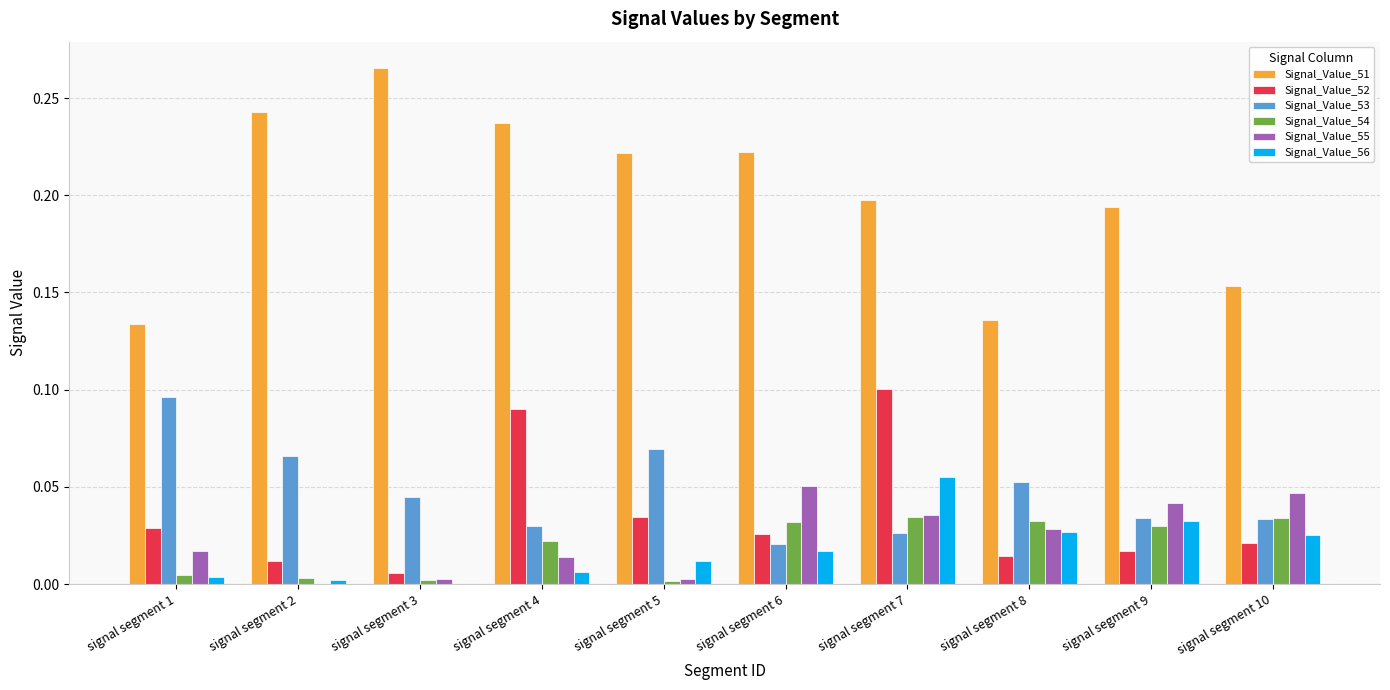

The value of Signal_Value_53 at signal segment 9 is 0.0. True or false?

True